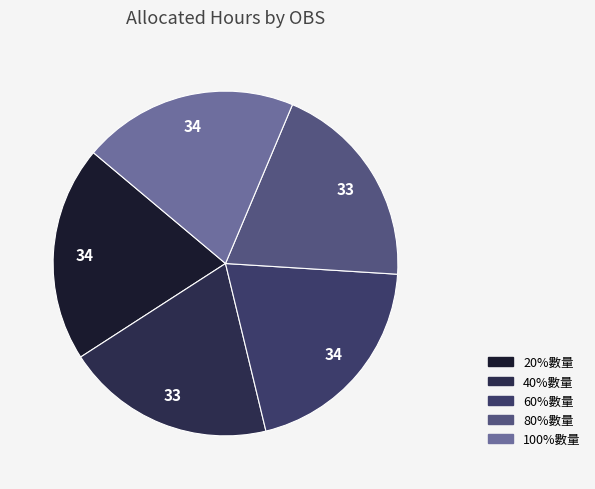

Is it true that 20%數量 is 20% of the pie?

True